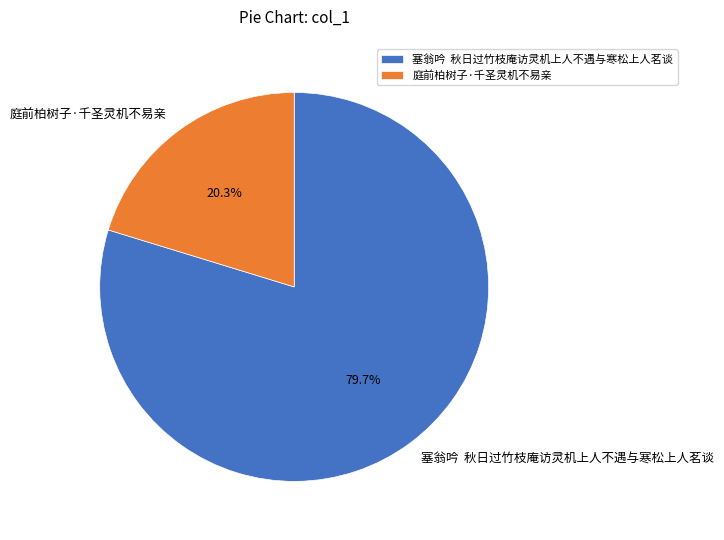

How much of the chart is everything except 塞翁吟 秋日过竹枝庵访灵机上人不遇与寒松上人茗谈?

20.3%